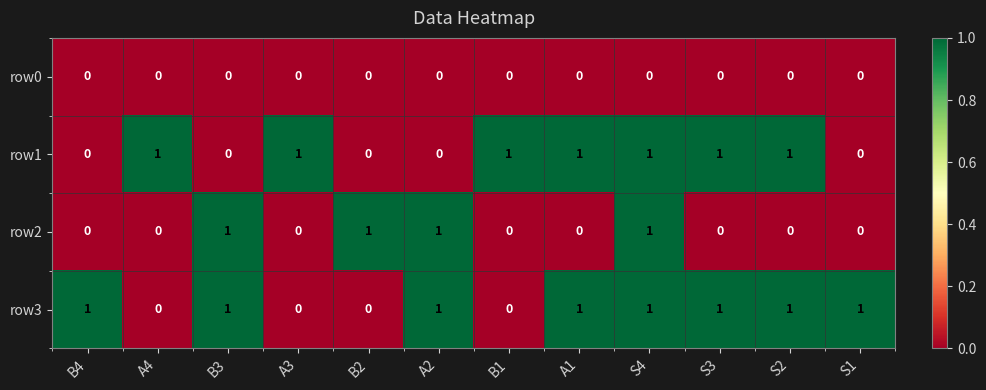

What is the sum of all row3 values?

8